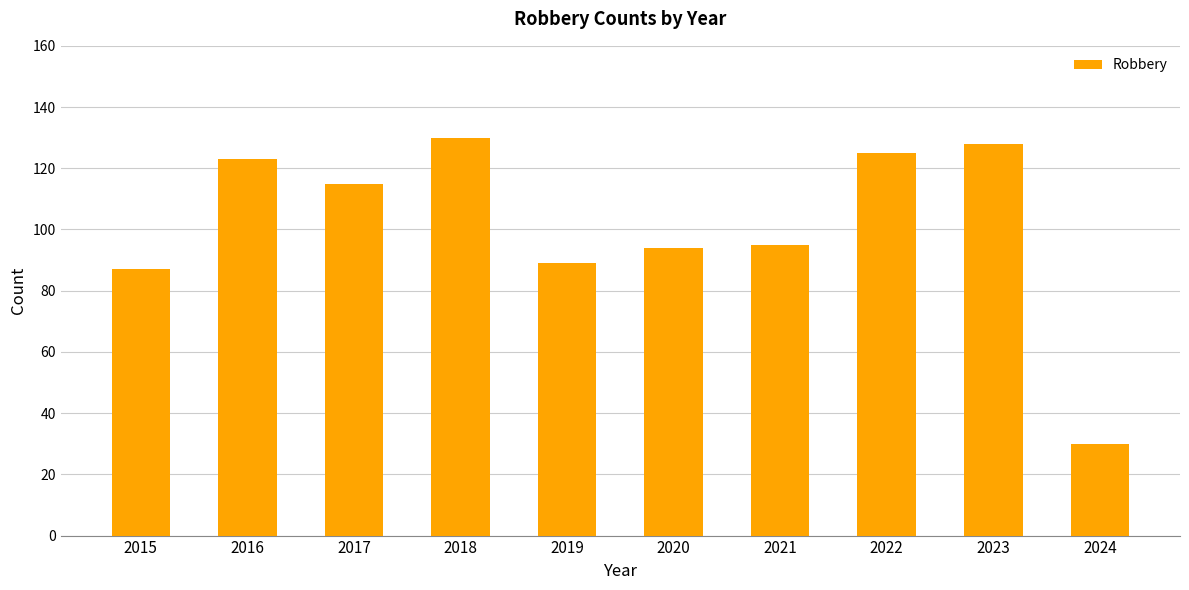

Are the bars grouped side by side (vs. stacked)?

No